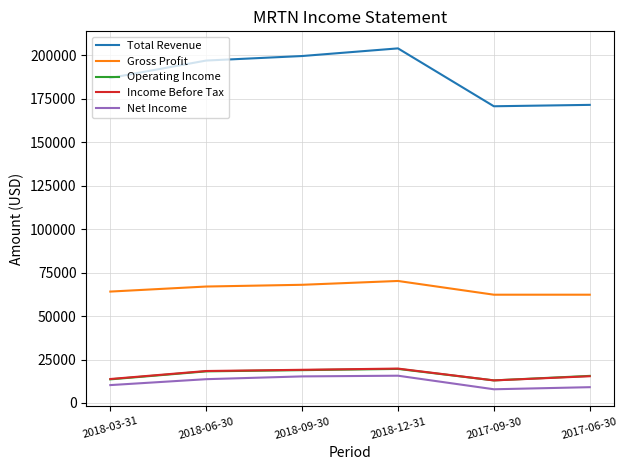

What are all the series names shown in the legend?

Total Revenue, Gross Profit, Operating Income, Income Before Tax, Net Income